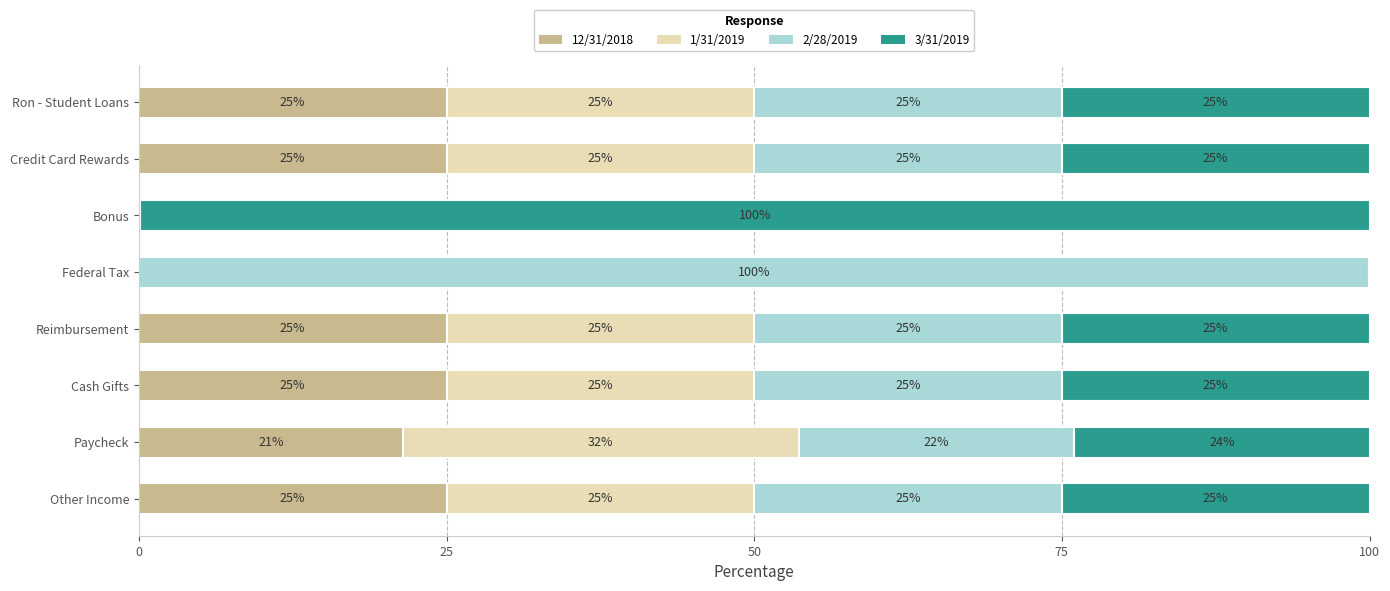

The 12/31/2018 series shows 25.0 at Credit Card Rewards. True or false?

True